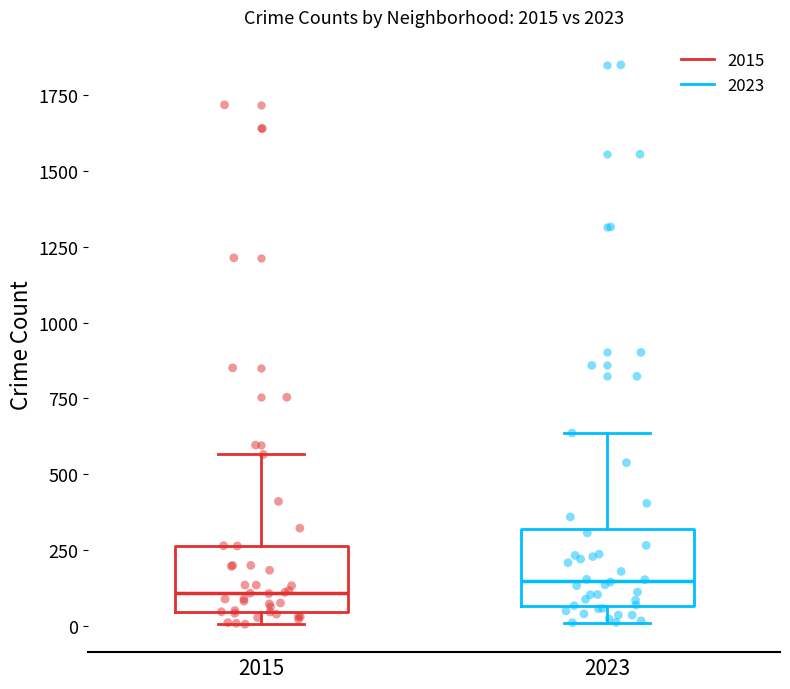

Reading left to right, transcribe this box plot: for each box, give where its median line is, the range the box spans, and where its two whiskers end, as read against the y-axis. The values are not printed on the chart, so give them approximately, as read against the axis.

2015: median 100, box 50 to 250, whiskers 0 to 550
2023: median 150, box 50 to 300, whiskers 0 to 650